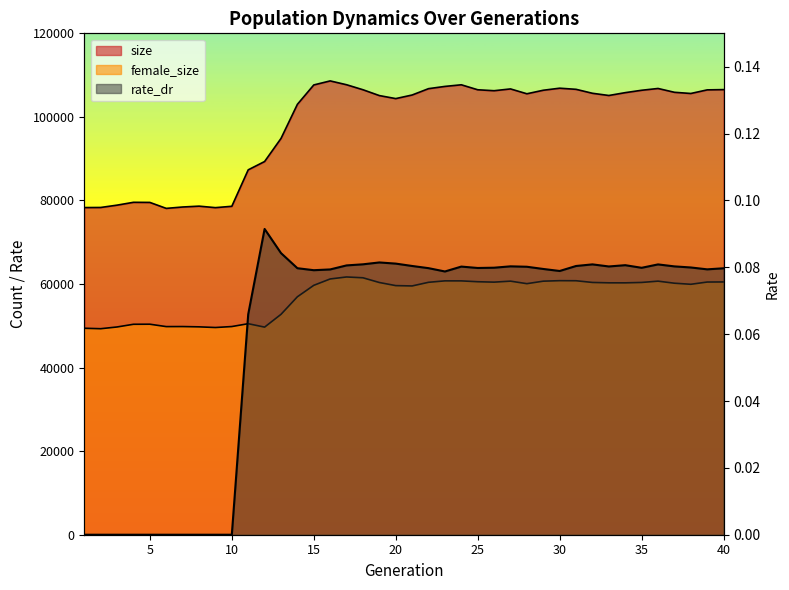

What is the difference between the maximum and second lowest values in the female_size series?

12273.0